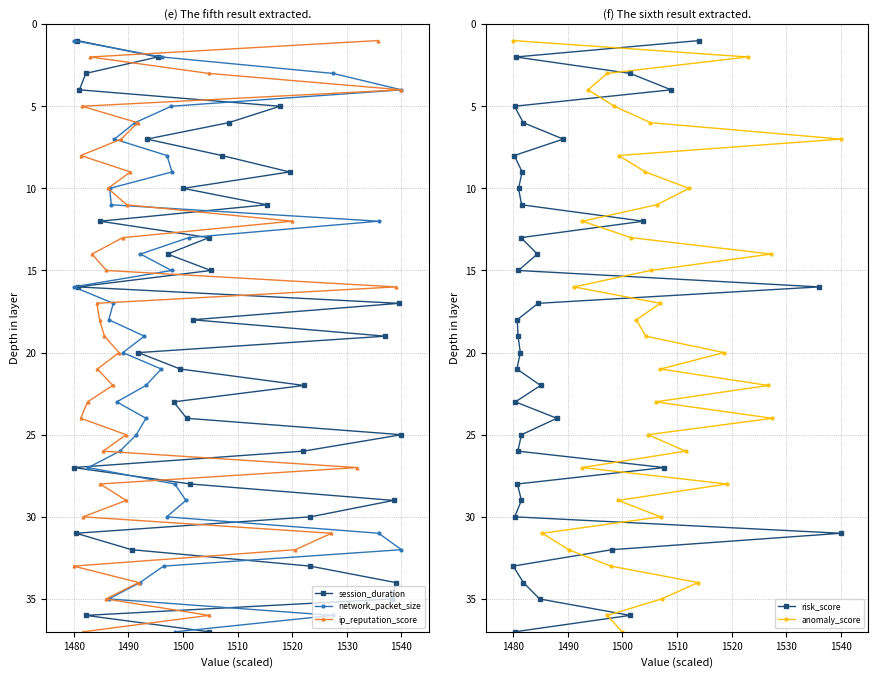

True or false: ip_reputation_score has a value of 42 at 24.

False